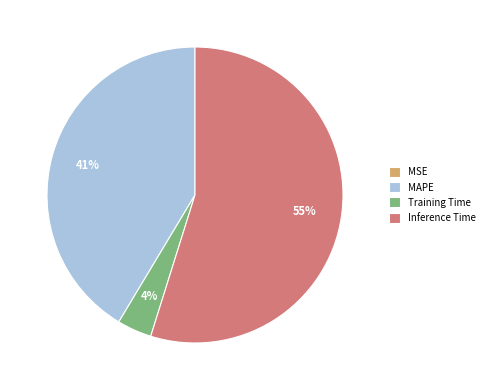

To the nearest percent, what is the average slice percentage?

25%